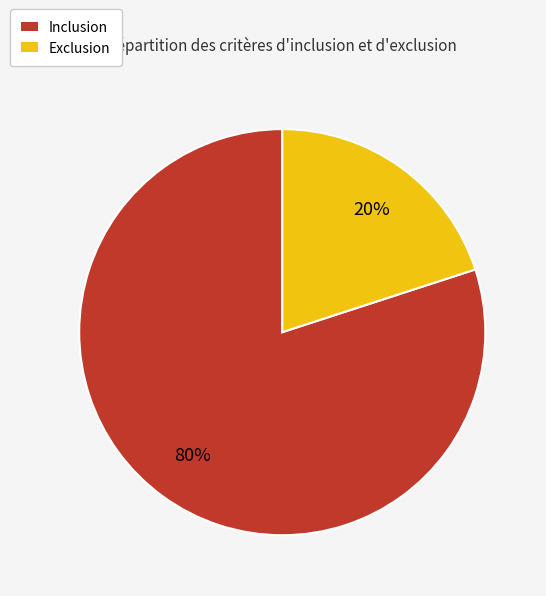

Rank the categories by value from lowest to highest.

Exclusion, Inclusion